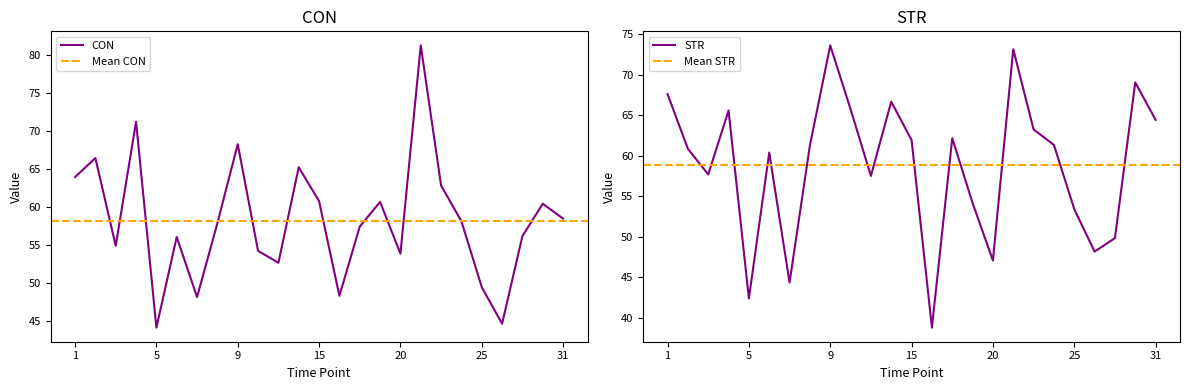

Between 16 and 22, which series saw the biggest shift?

STR